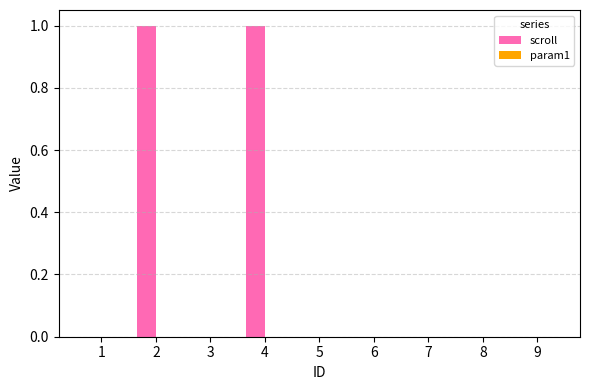

The chart shows a value of 1 at 3. True or false?

False